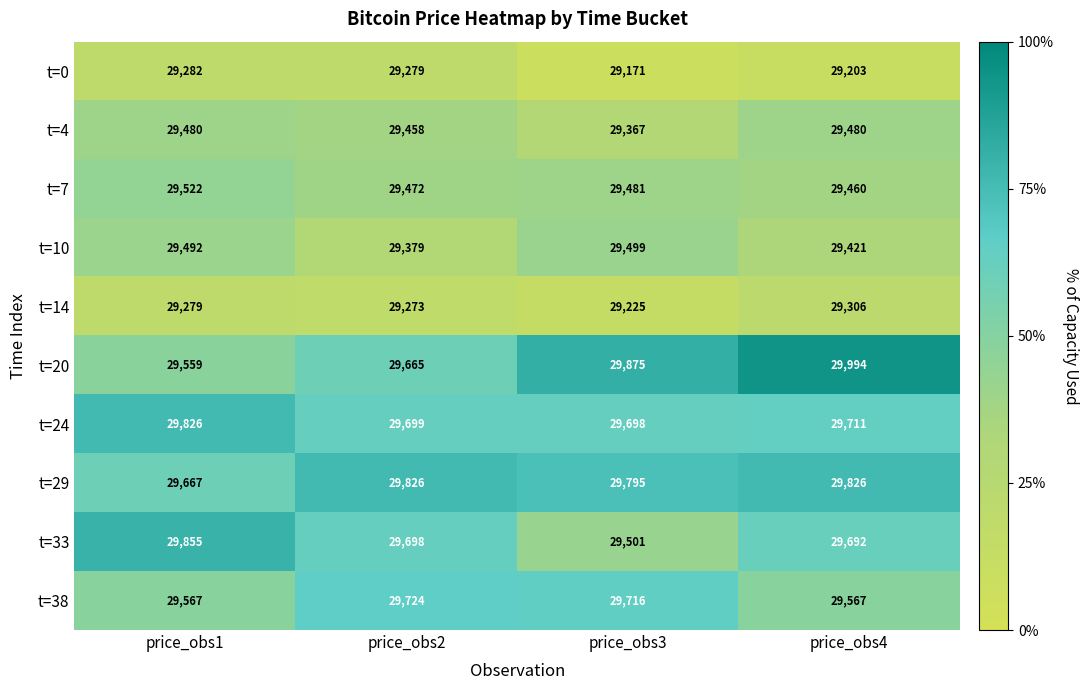

Count the number of data series in this chart.

10